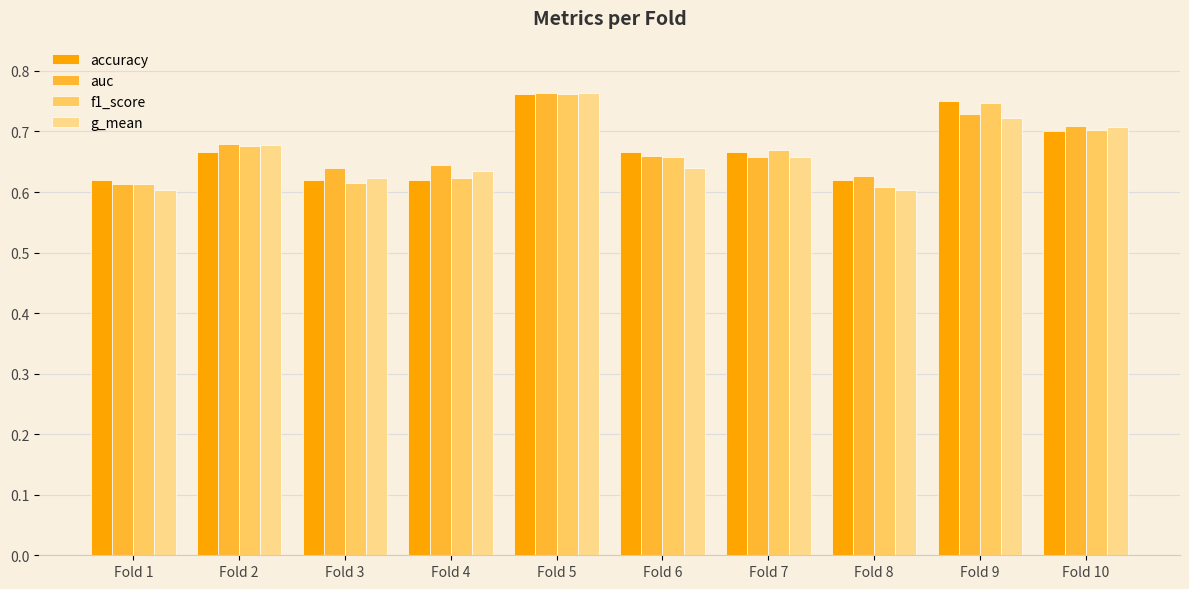

Is the value of auc at Fold 2 greater than the value of g_mean at Fold 10?

No